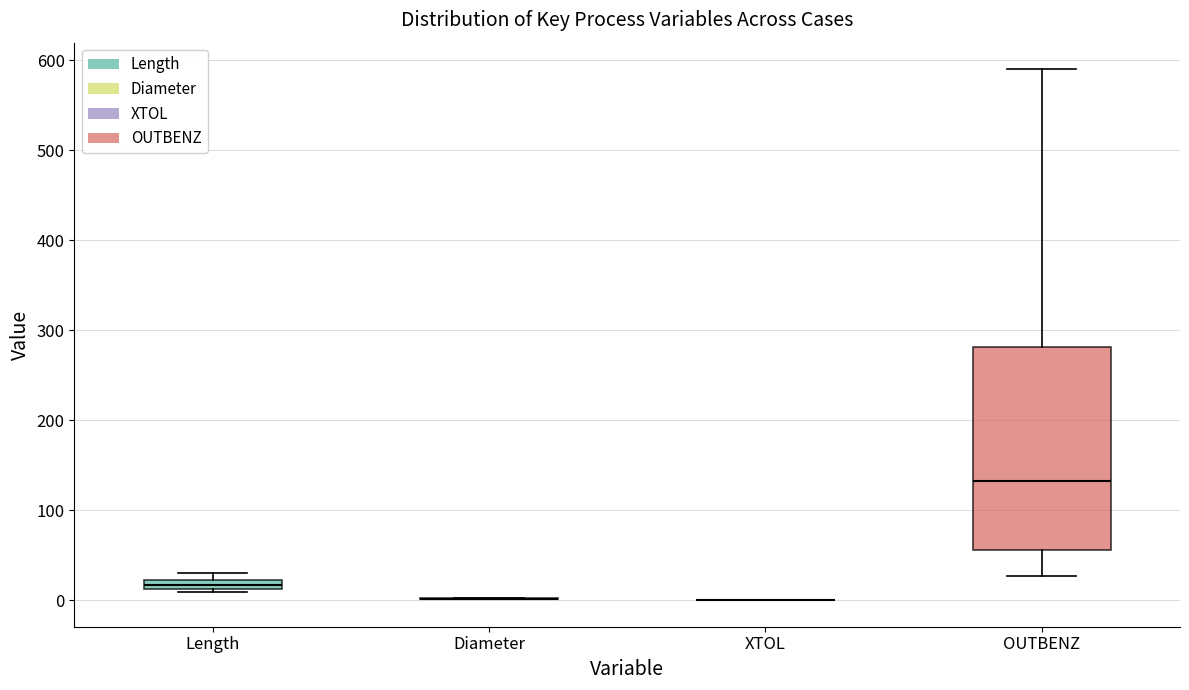

Which box is the tallest, from its lower edge to its upper edge?

OUTBENZ